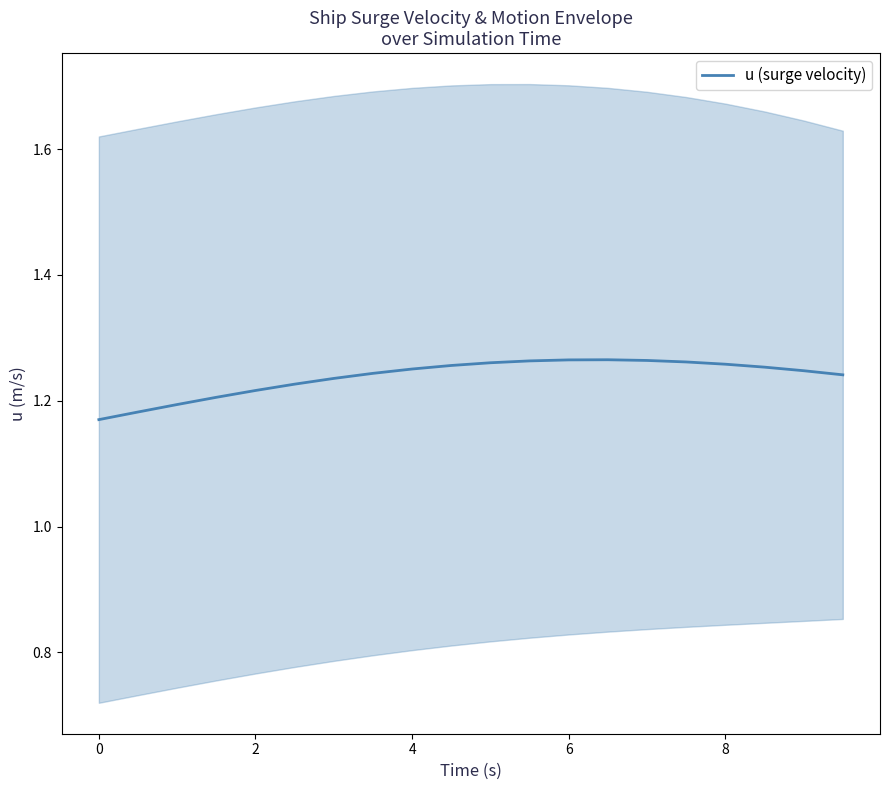

Is this an area chart (filled region under the line)?

No